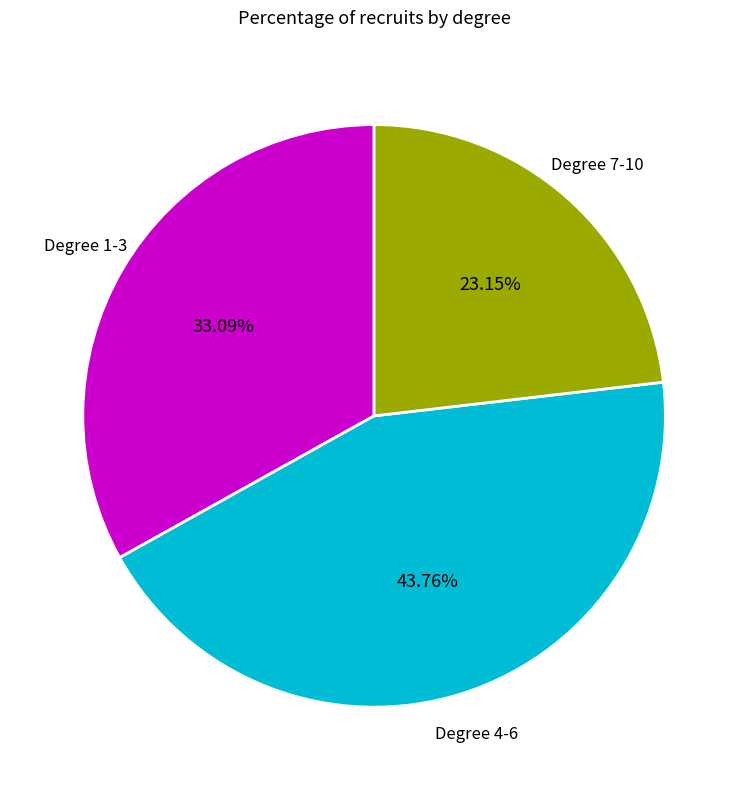

Is there a majority slice in this chart?

No